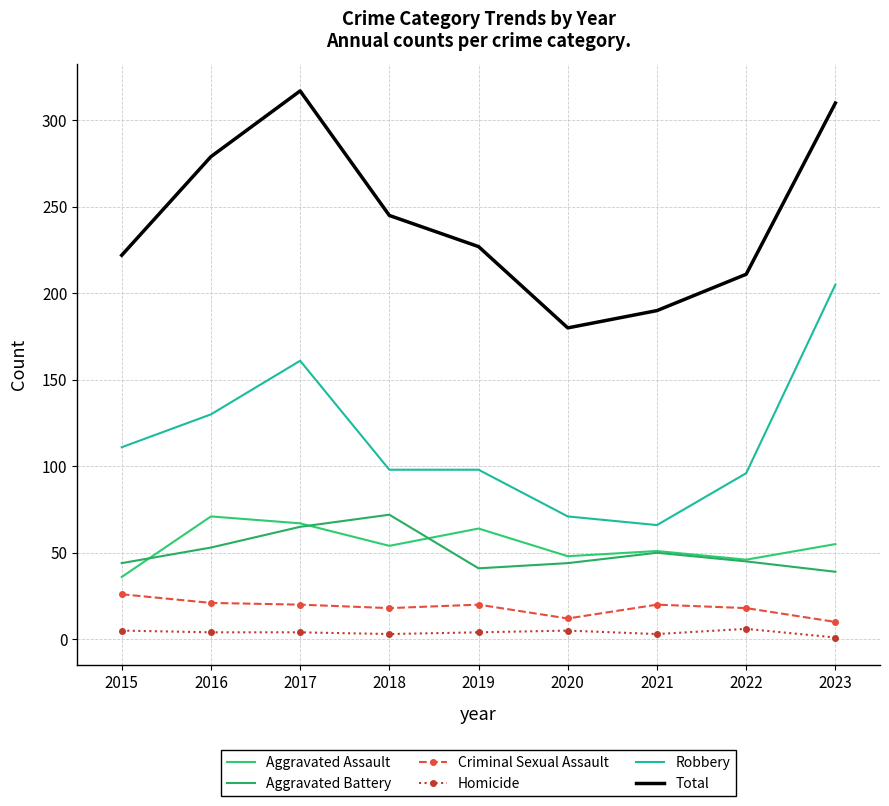

True or false: Total has more than 2 interior local peaks.

False